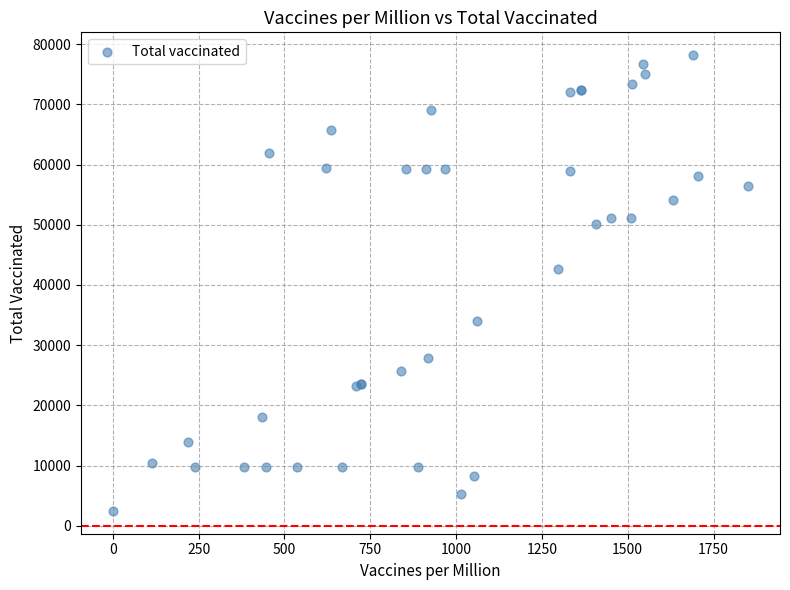

What Y value in the scatter plot is closest to 40321?

42734